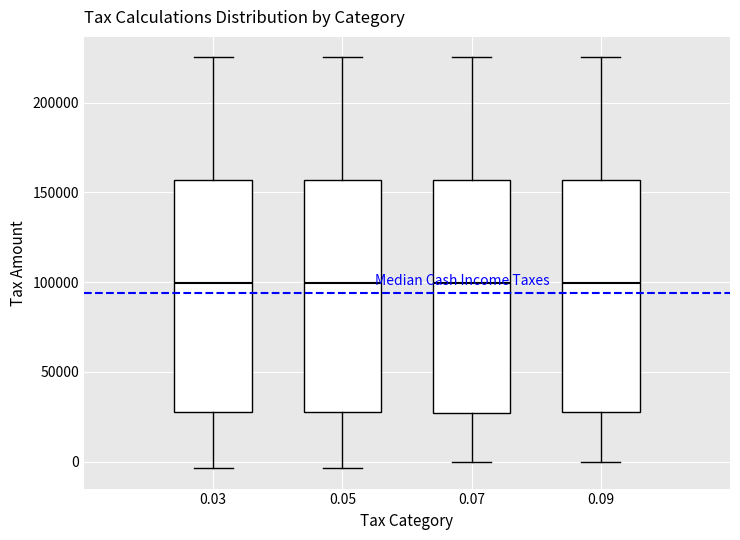

Where does the lower whisker of the box at x = 0.07 end on the y-axis? The values are not printed on the chart, so give them approximately, as read against the axis.

0